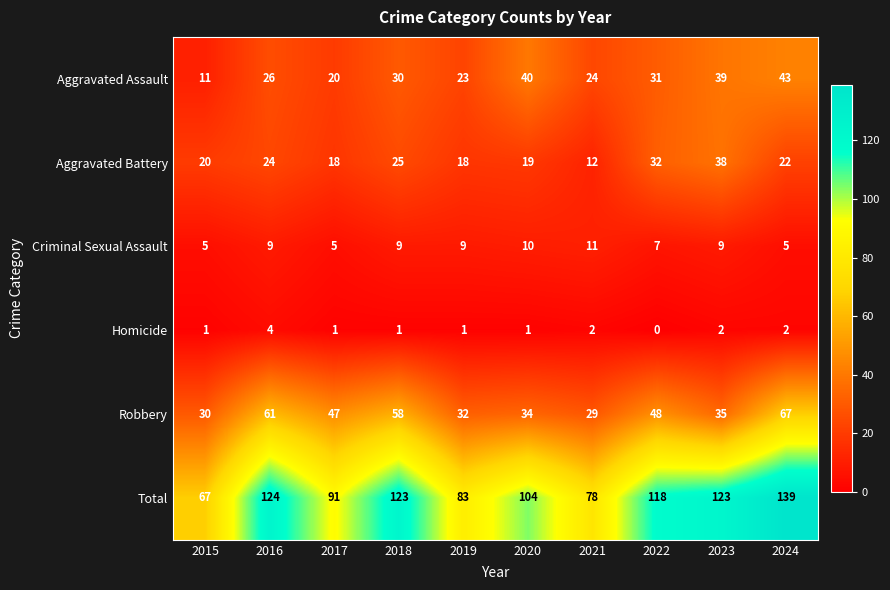

The Robbery series shows 18 at 2020. True or false?

False